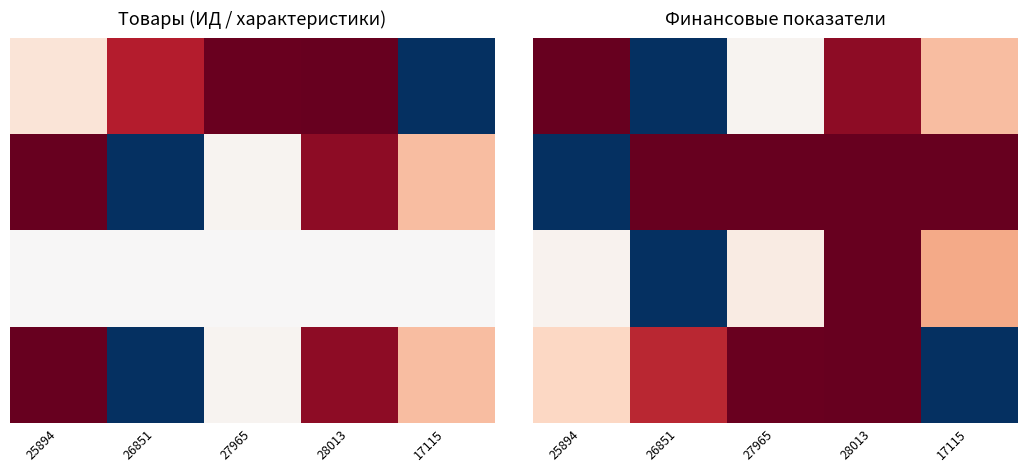

Count the number of data series in this chart.

4